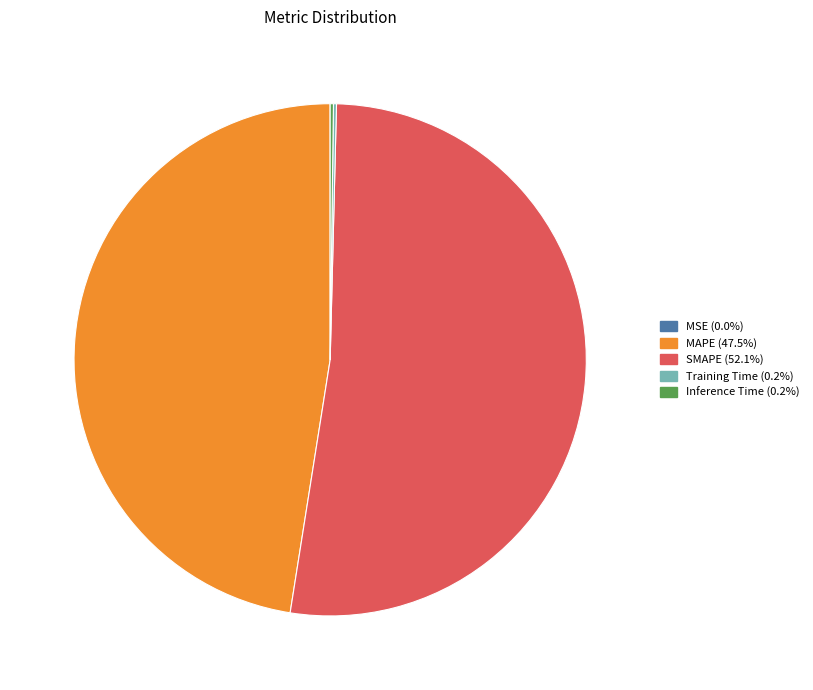

What is the largest slice in the pie chart?

SMAPE